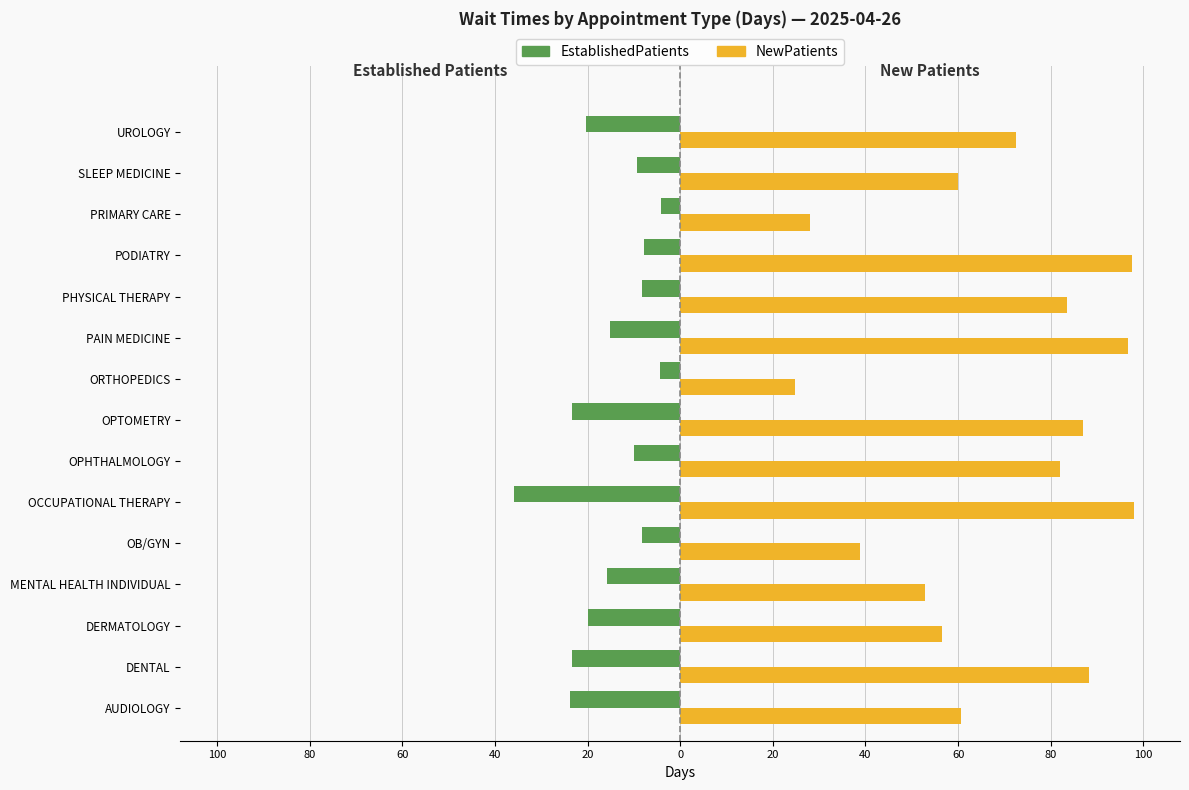

What are all the series names shown in the legend?

EstablishedPatients, NewPatients